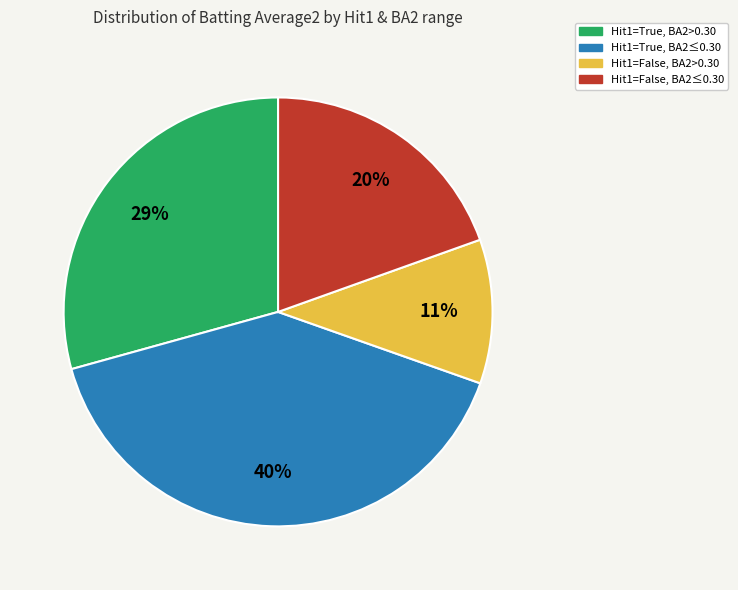

Is there a majority slice in this chart?

No